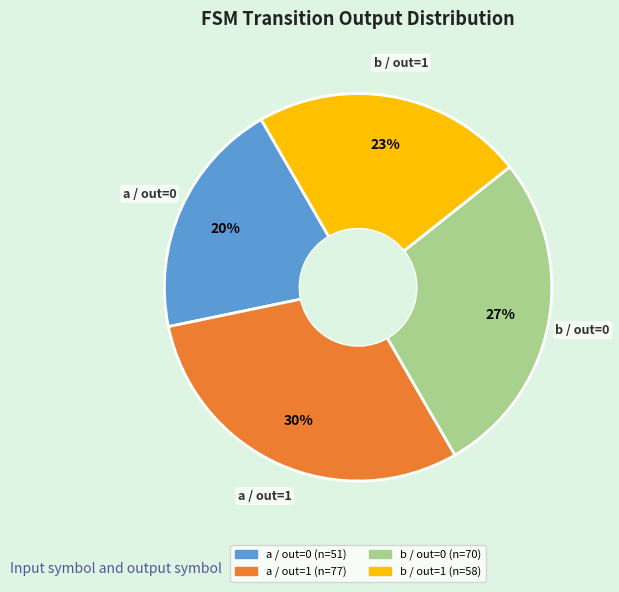

How many segments does this pie chart have?

4